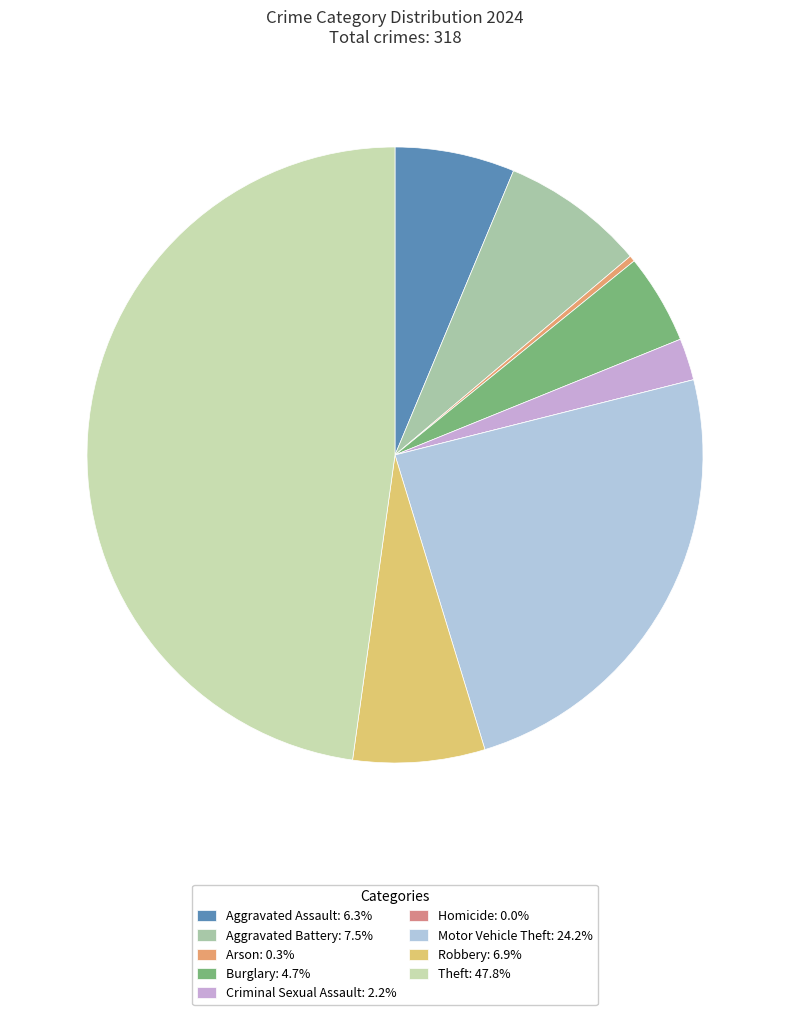

What percentage is NOT represented by Motor Vehicle Theft?

75.8%